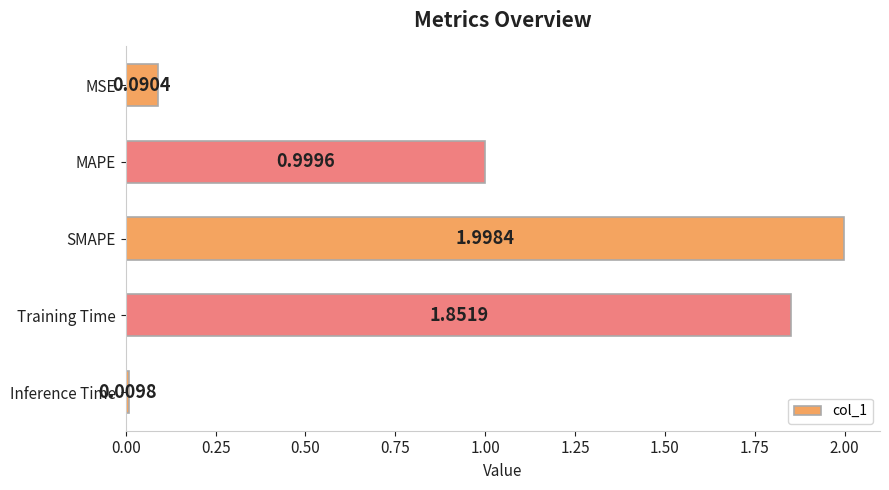

What is the average value?

1.0